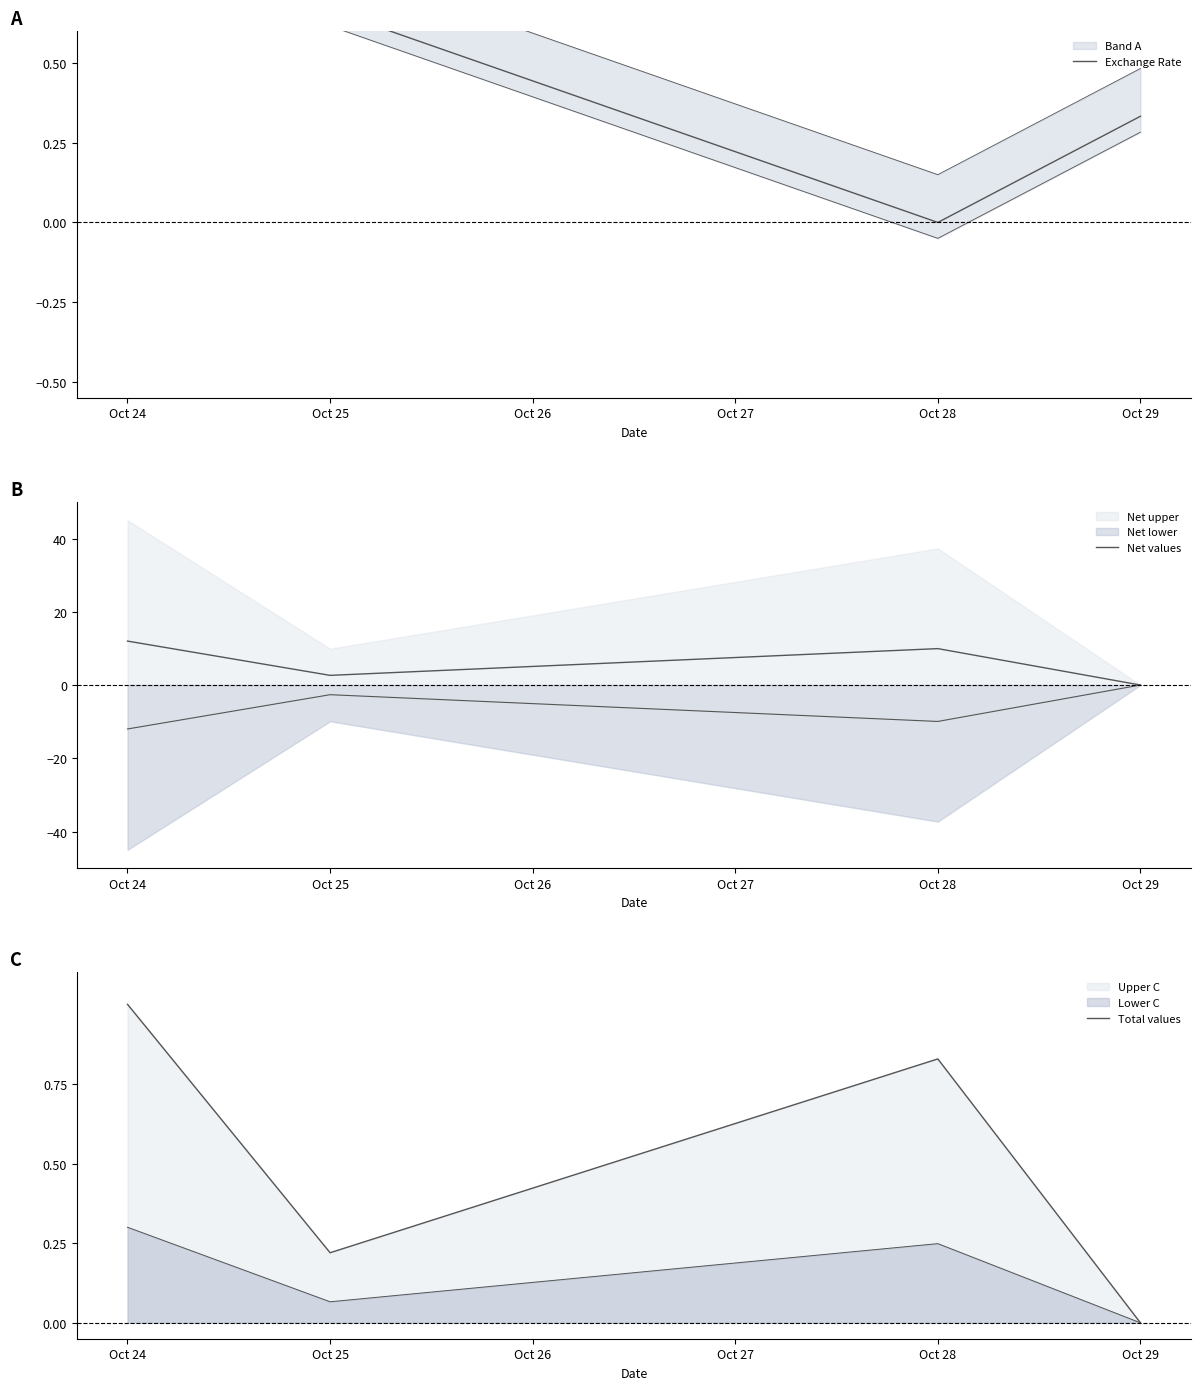

True or false: Exchange Rate and Total values cross at least once.

True